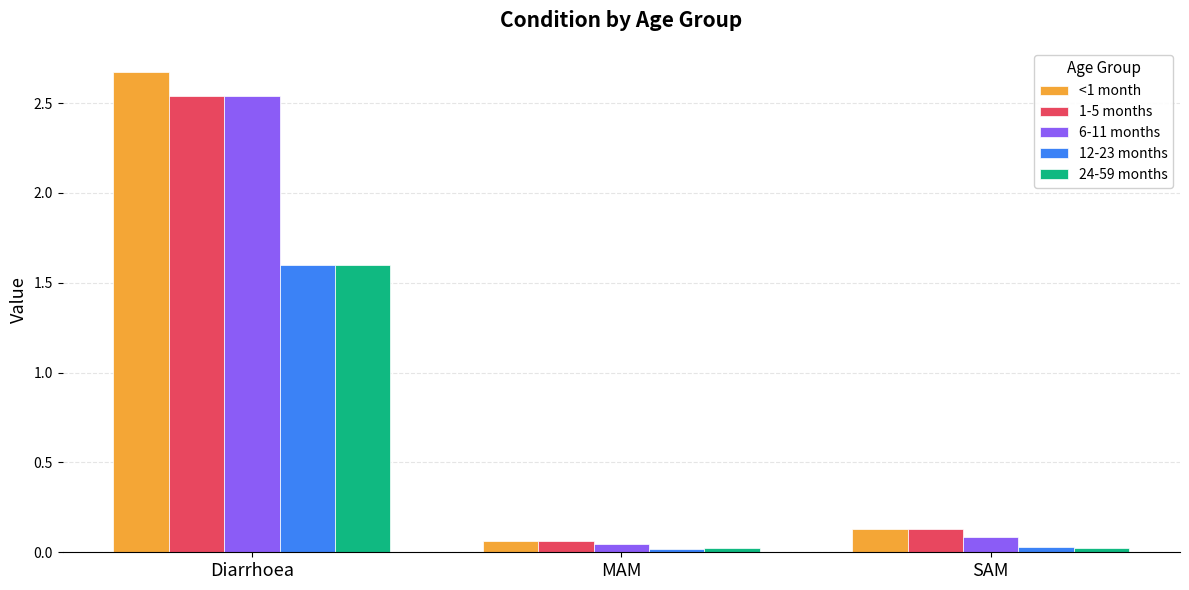

Is it true that 6-11 months equals 1.0 at Diarrhoea?

False